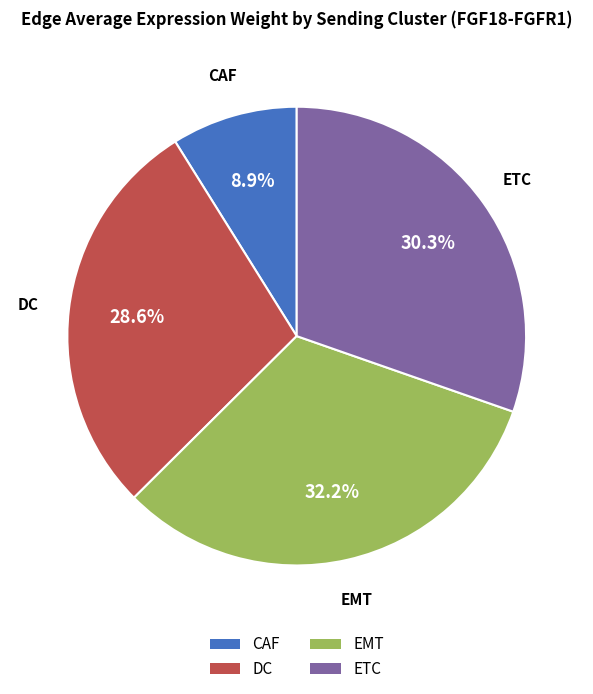

Does any single category account for the majority?

No